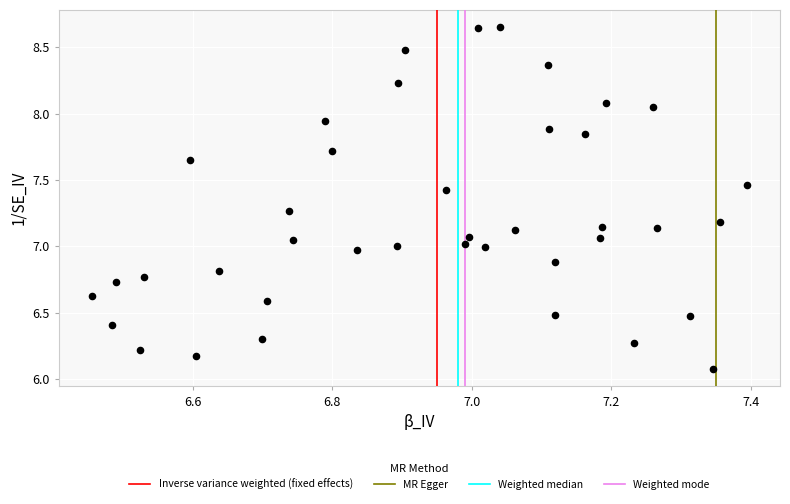

What is the range of Y values (max minus min)?

2.6